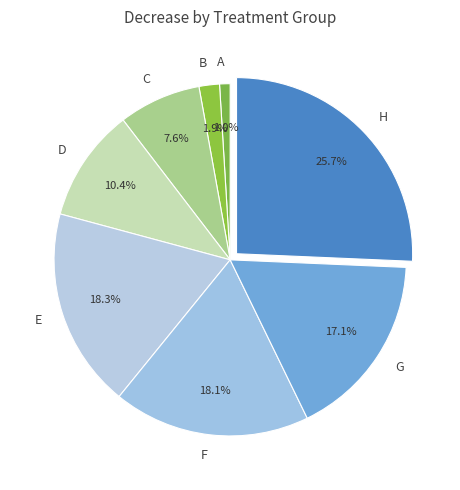

What is the smallest slice in the pie chart?

A